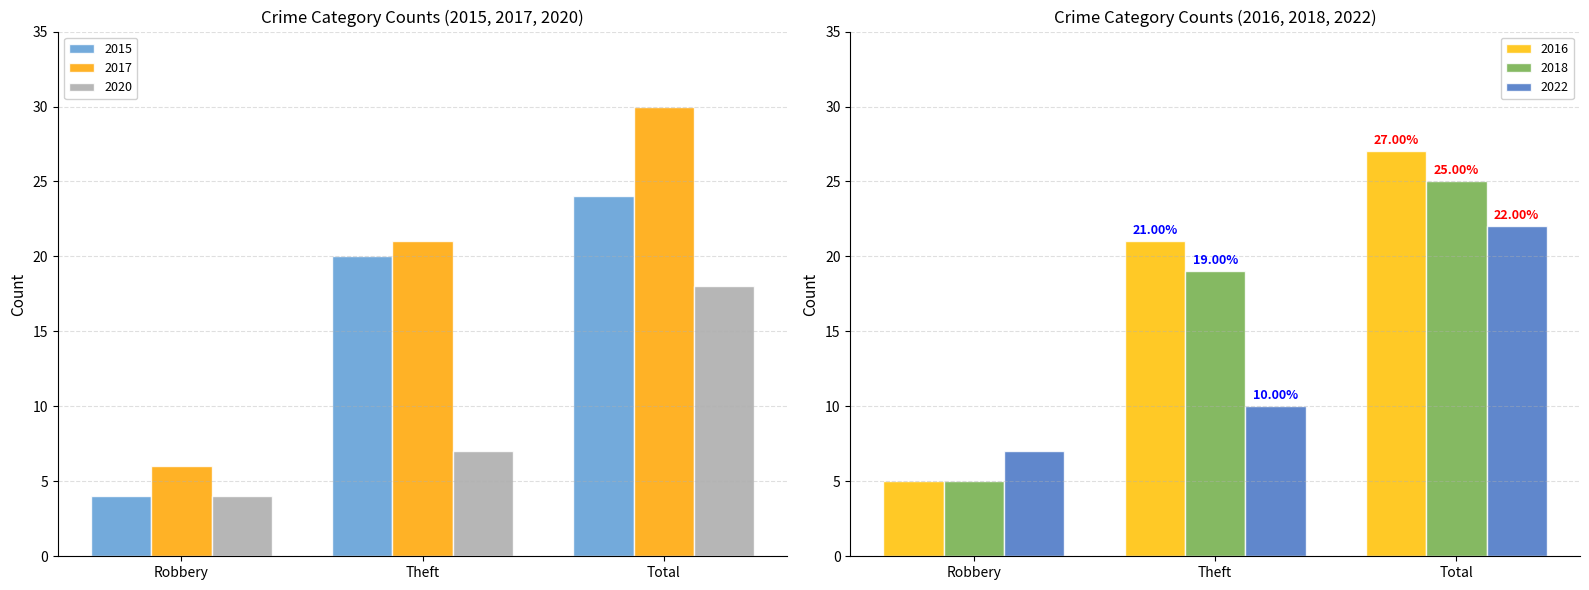

What is the lowest value of the 2017 series?

6